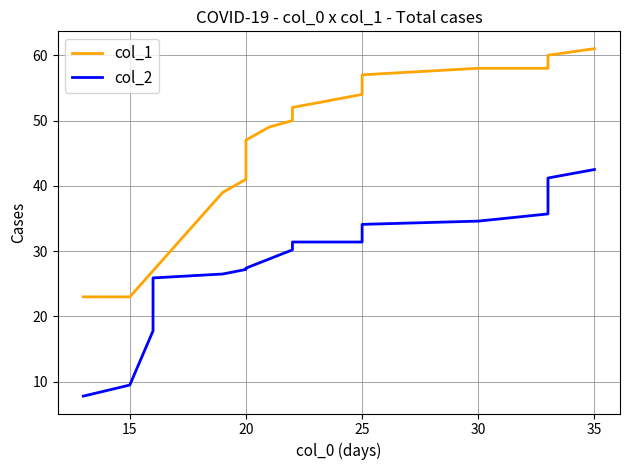

How many data points in col_1 are less than 52?

9